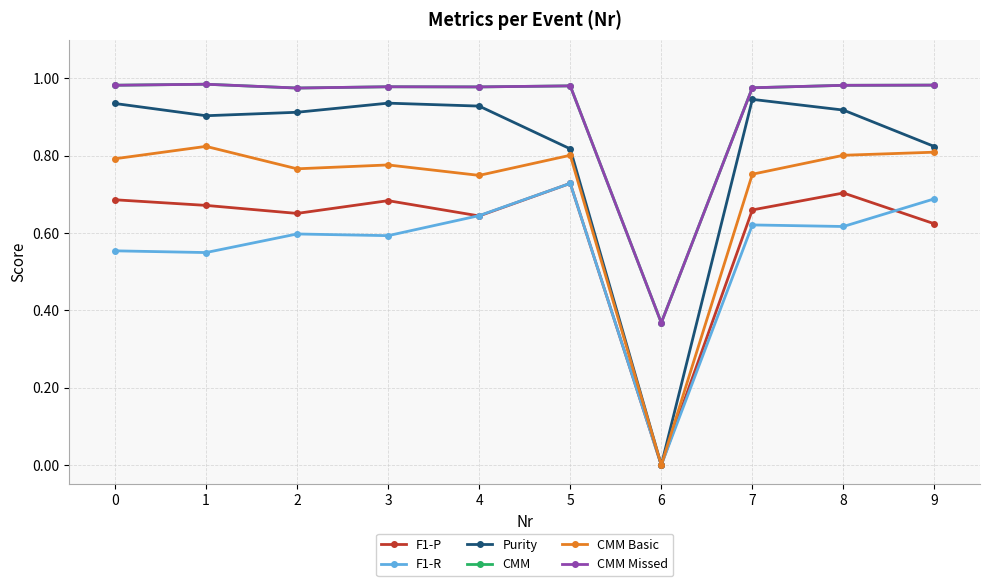

Which series has the widest spread of values?

Purity